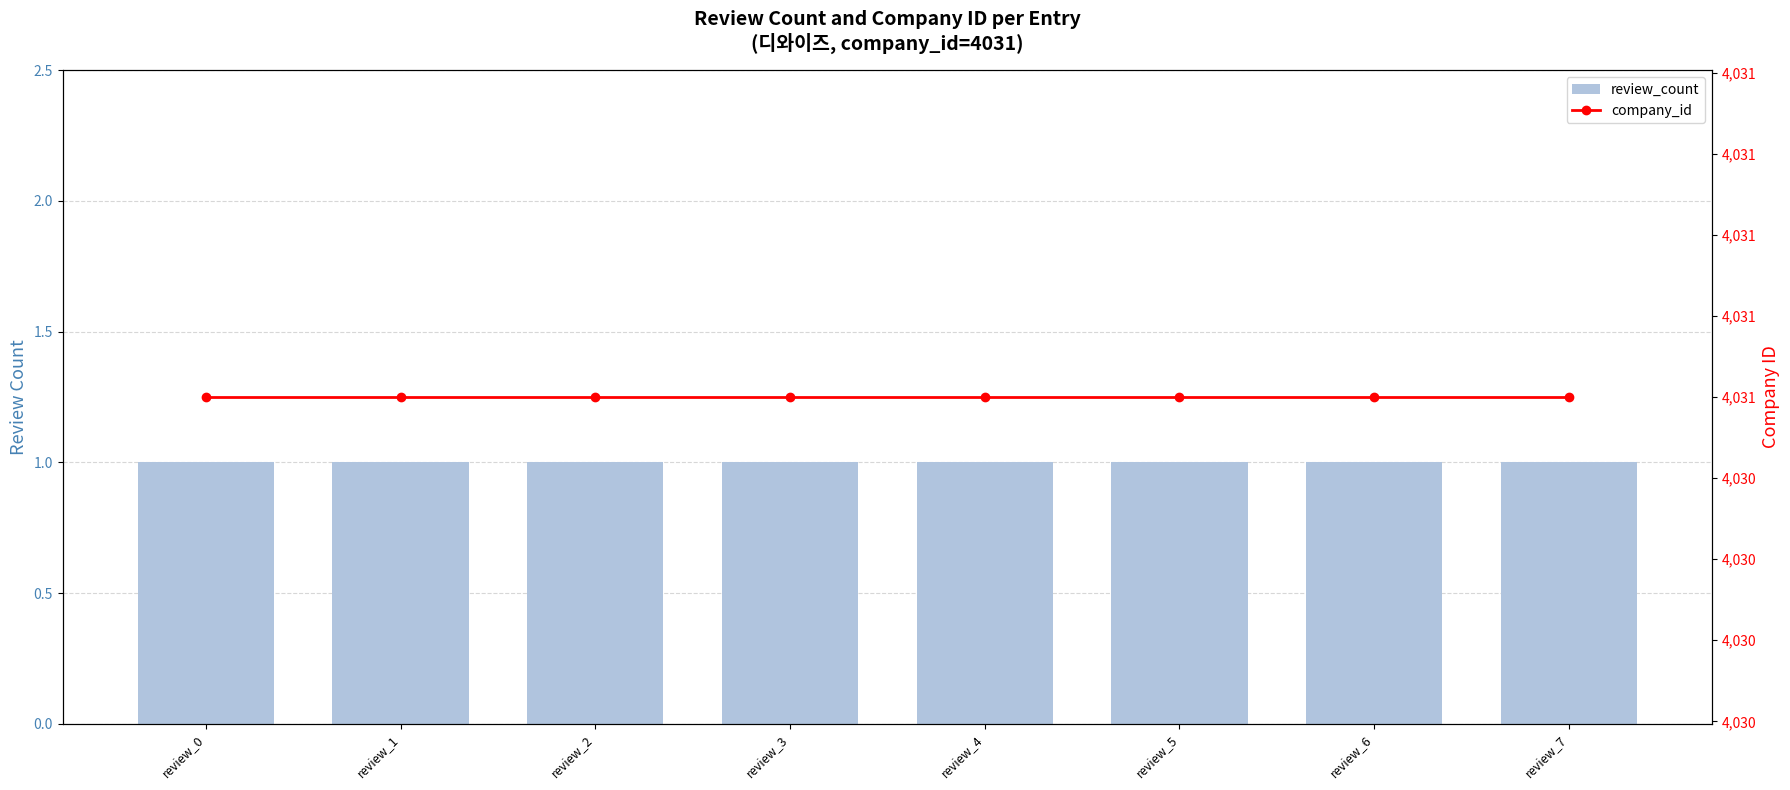

Is the value of review_count at review_3 greater than the value of company_id at review_4?

No